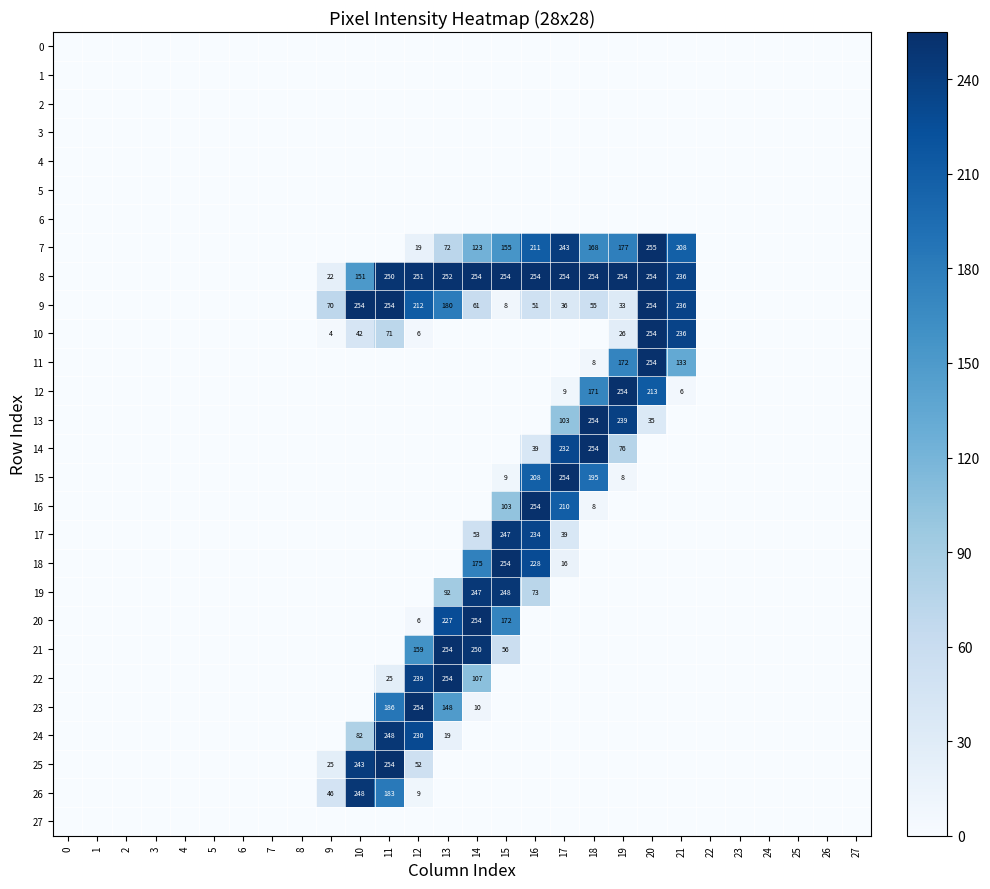

True or false: 22 has a value of 107 at 14.

True